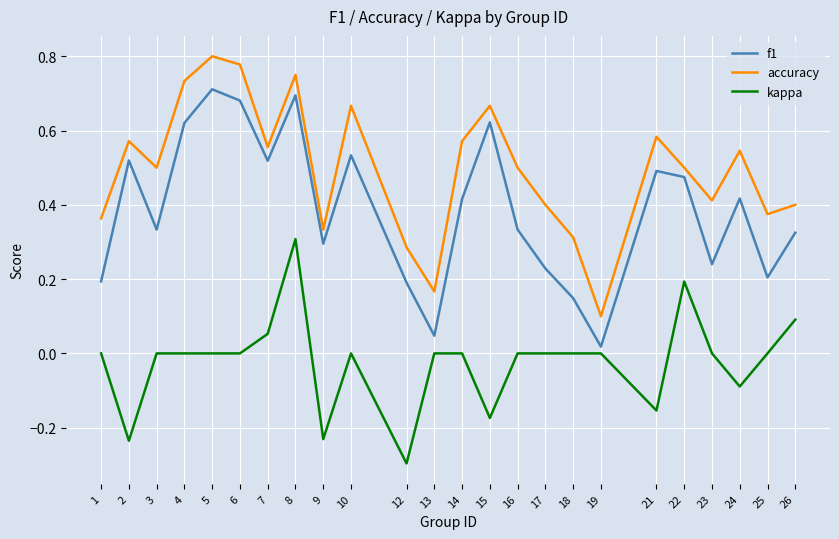

At which label does kappa reach its peak?

8